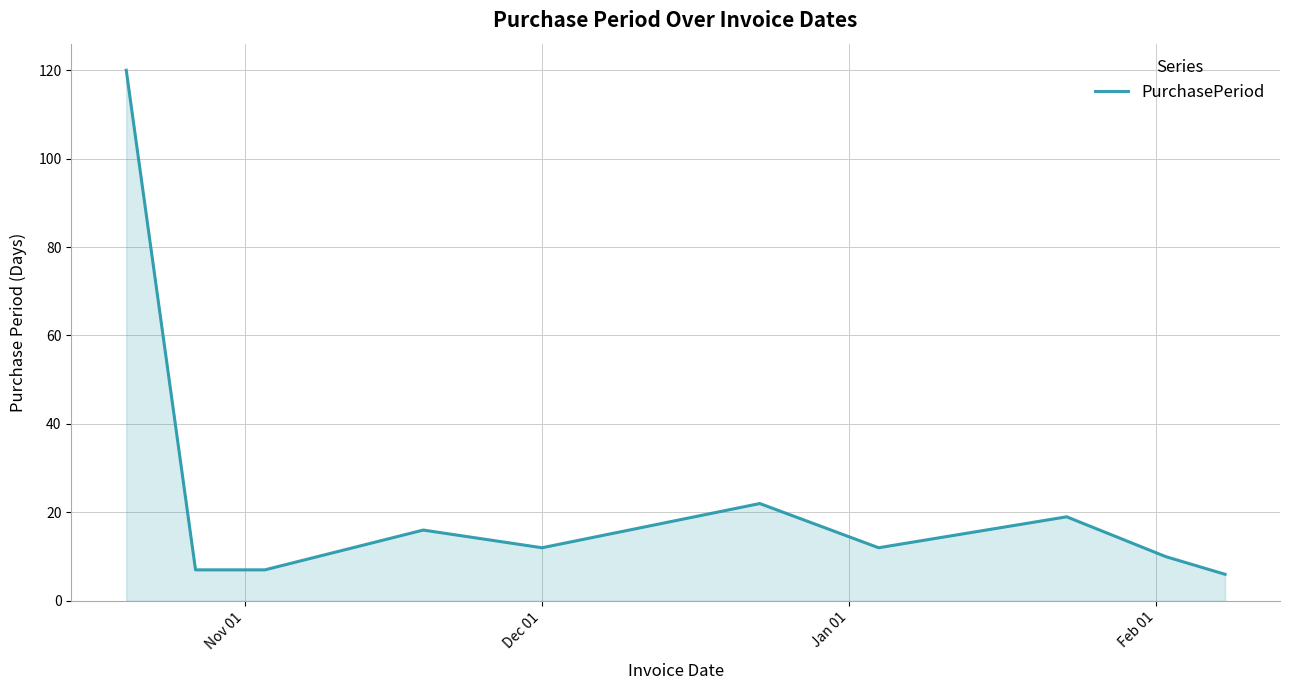

What is the difference between the maximum and minimum values?

114